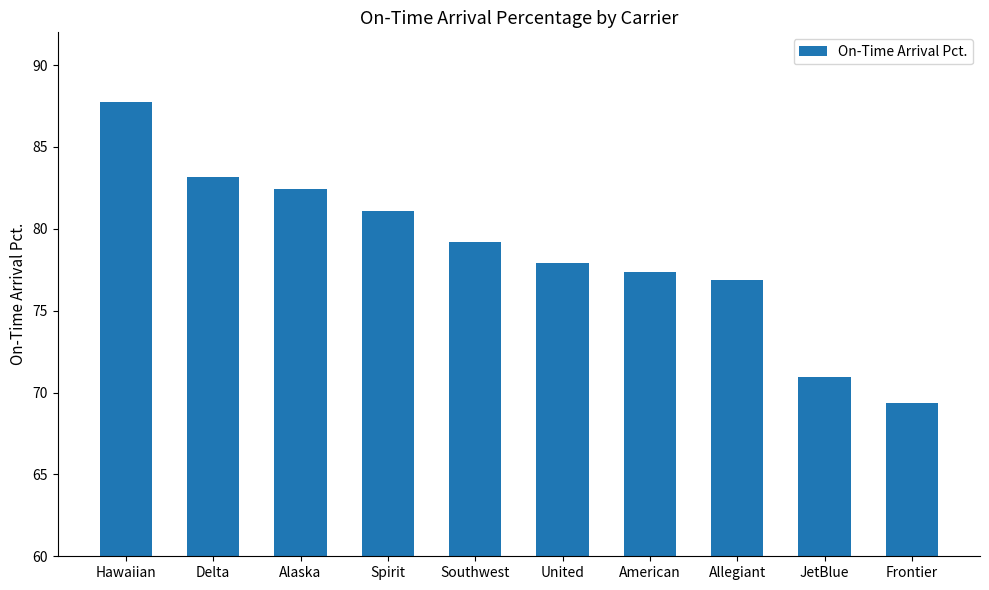

What is the value of the 1st bar from the left?

87.8